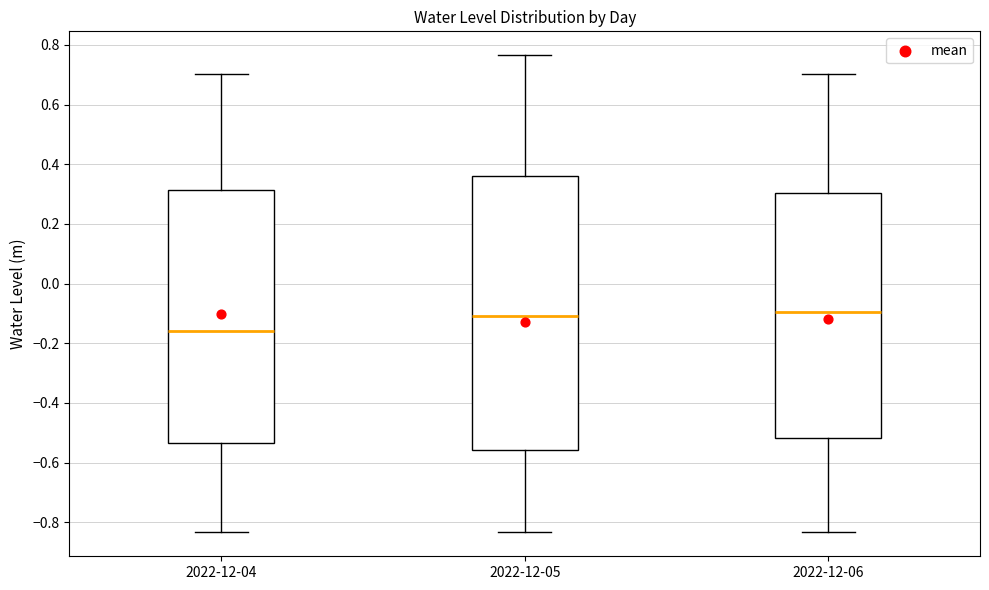

Where does the lower whisker of the box for 2022-12-05 end on the y-axis? The values are not printed on the chart, so give them approximately, as read against the axis.

-0.84